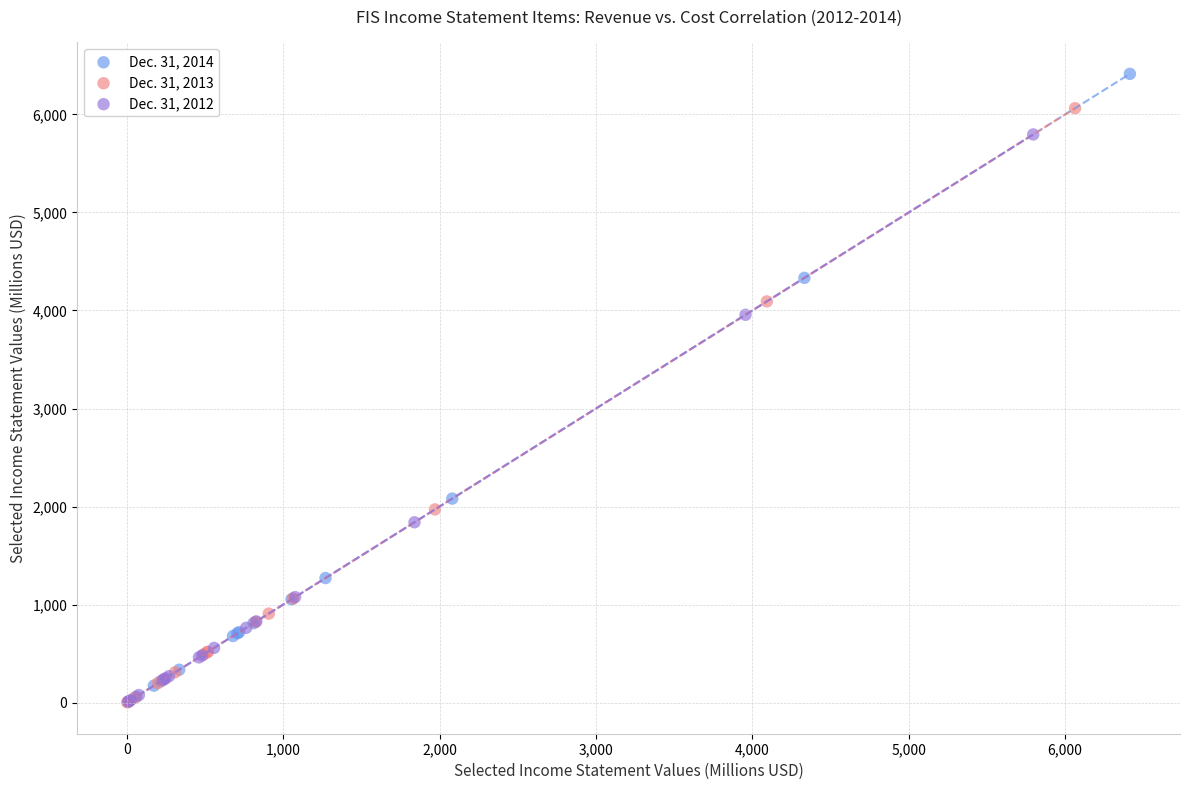

What are all the series names shown in the legend?

Dec. 31, 2014, Dec. 31, 2013, Dec. 31, 2012